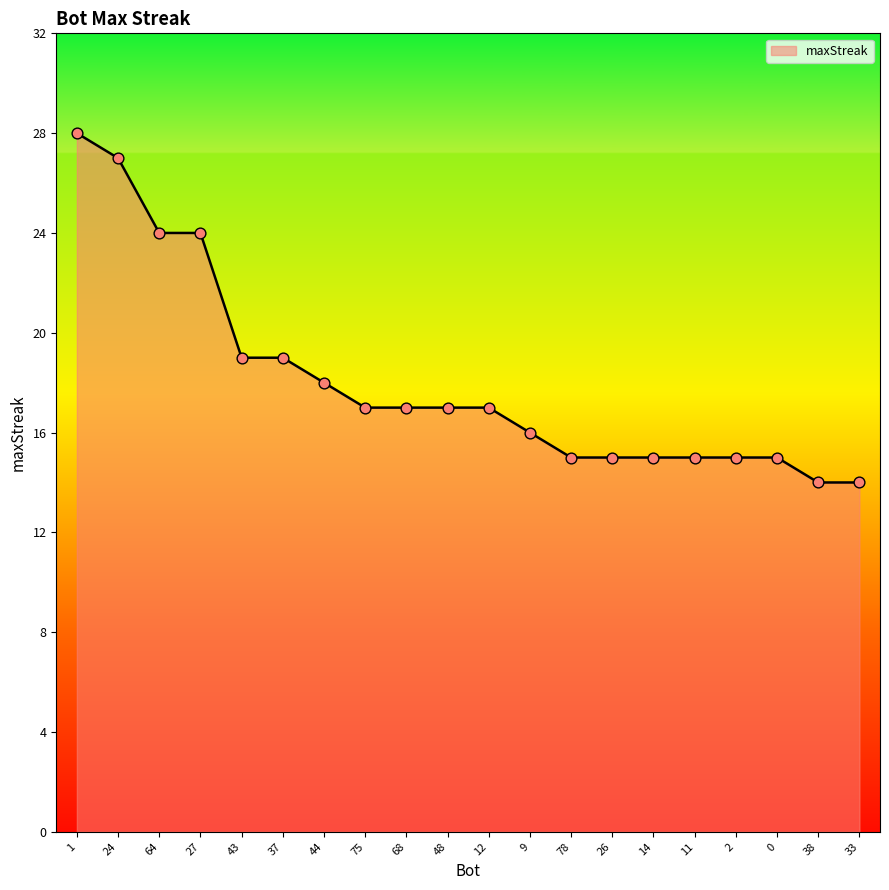

Between 38 and 68, which is larger?

68